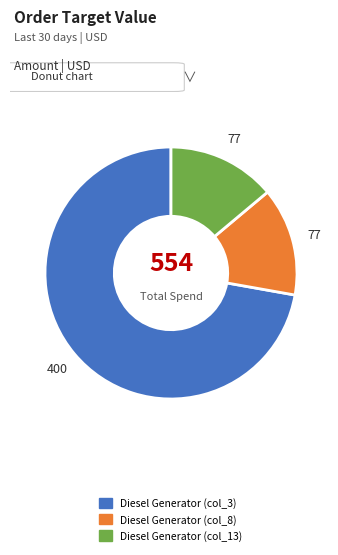

Is the sum of Diesel Generator (col_13) and Diesel Generator (col_3) greater than half?

Yes